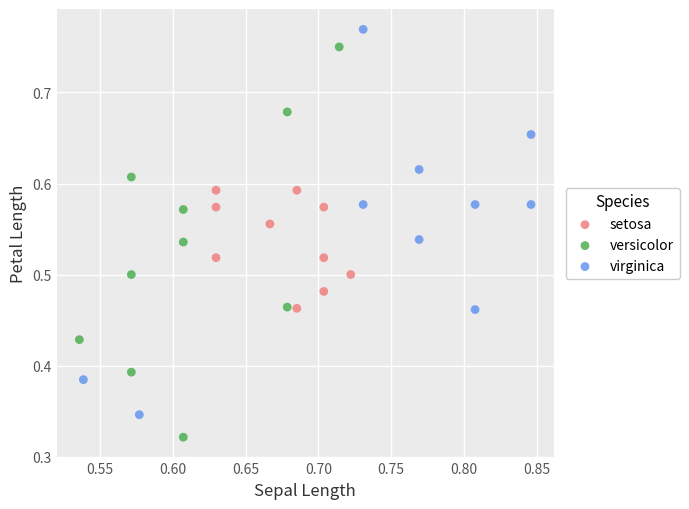

What are all the series names shown in the legend?

setosa, versicolor, virginica